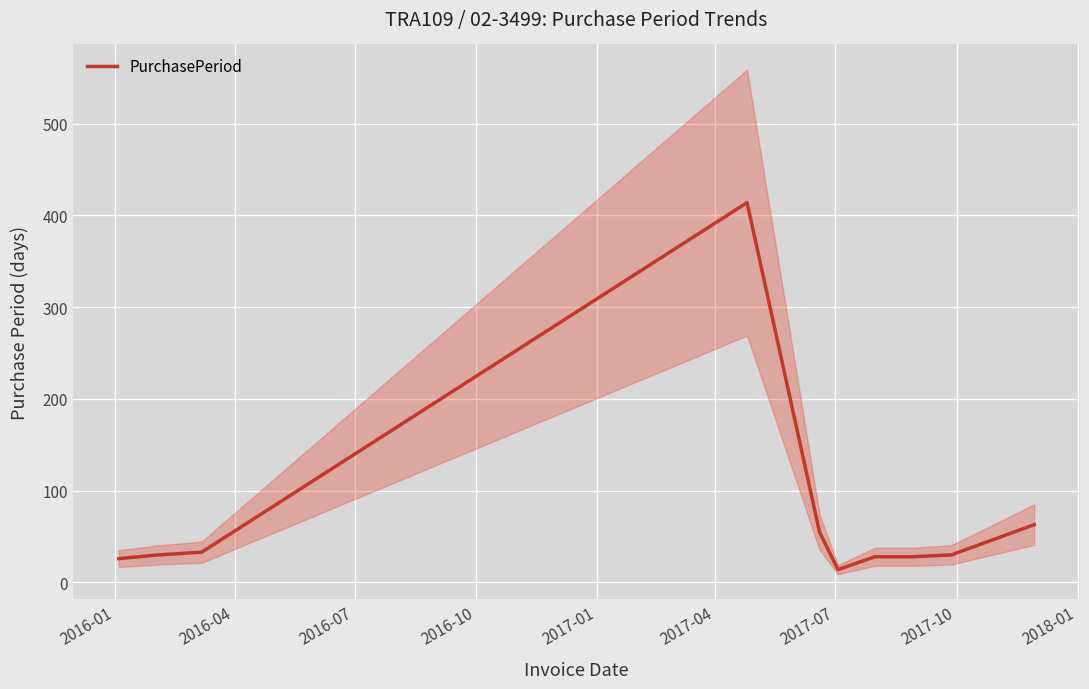

How many interior local peaks (higher than both neighbors) does the data have?

1